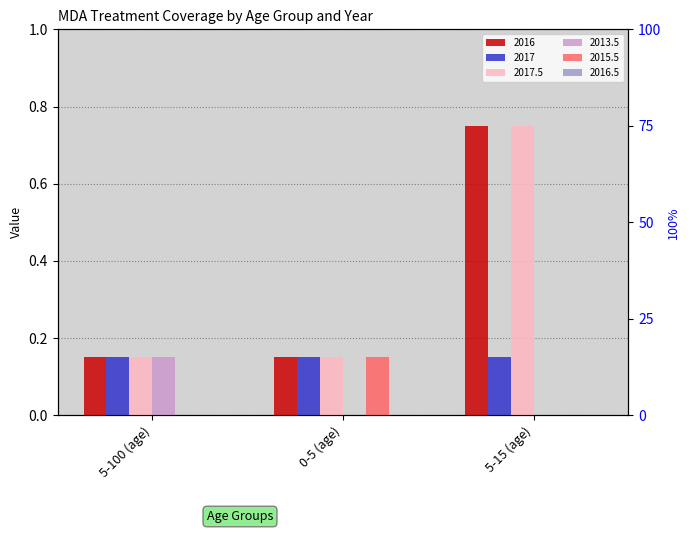

Is the value of 2017.5 at 0-5 (age) greater than the value of 2016 at 5-15 (age)?

No